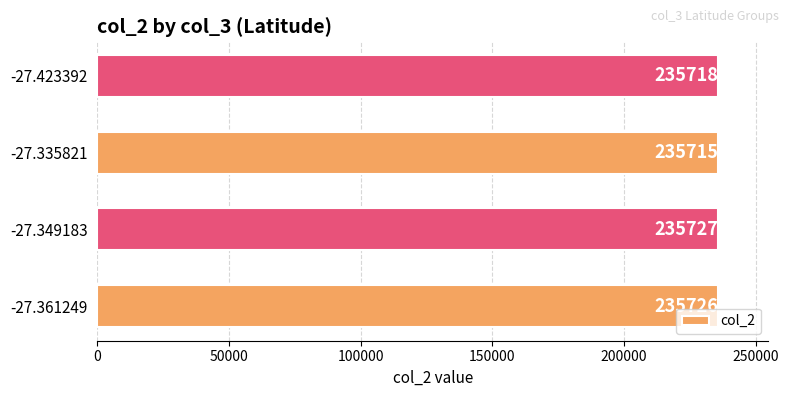

Count the number of categories in the chart.

4